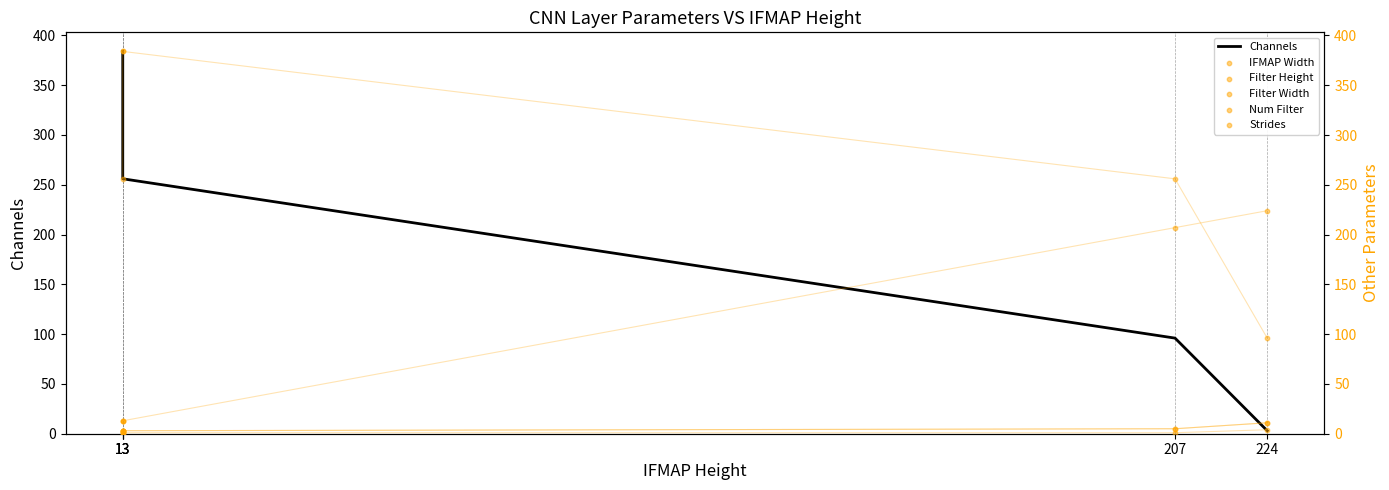

Which series has the largest Y range (max minus min)?

Channels